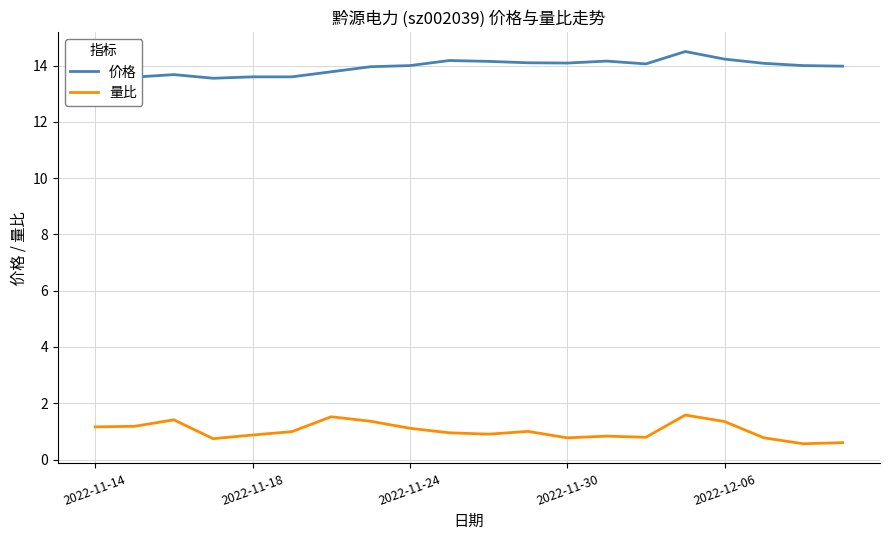

Is it true that 量比 equals 1.6 at 11?

False